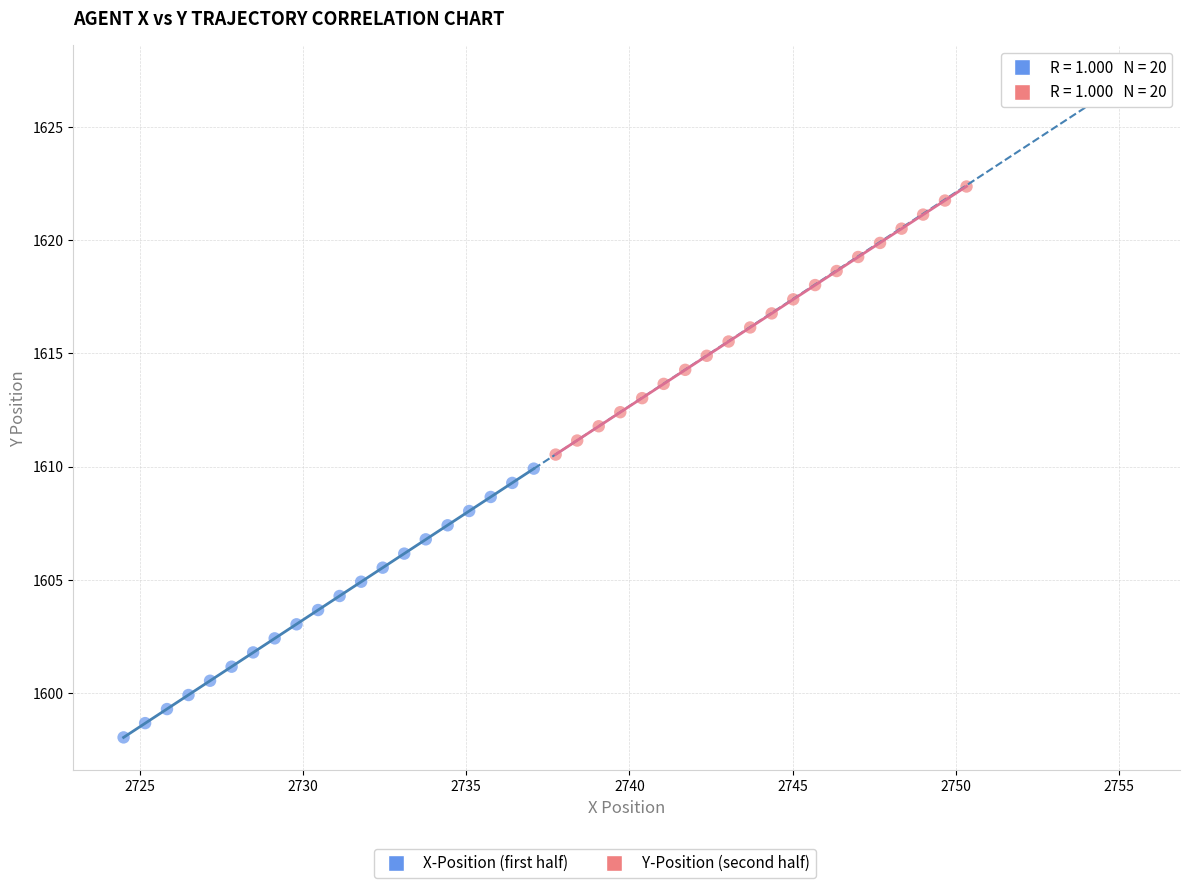

Which series contains the highest Y value?

Y-Position (second half)